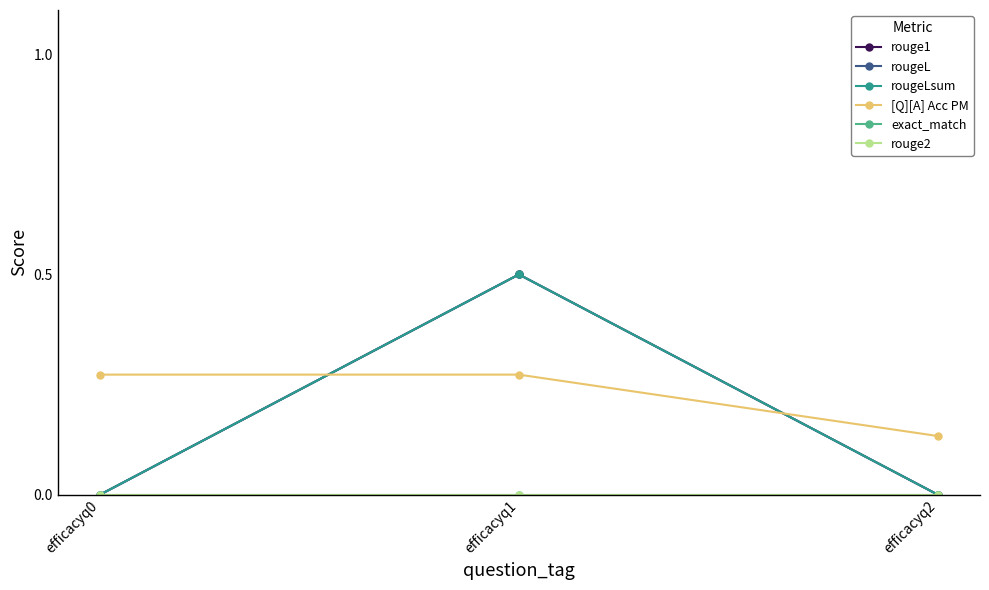

Reading right to left, transcribe all the data shown in this chart.

rouge1: 0.0	0.5	0.0
rougeL: 0.0	0.5	0.0
rougeLsum: 0.0	0.5	0.0
[Q][A] Acc PM: 0.1	0.3	0.3
exact_match: 0.0	0.0	0.0
rouge2: 0.0	0.0	0.0